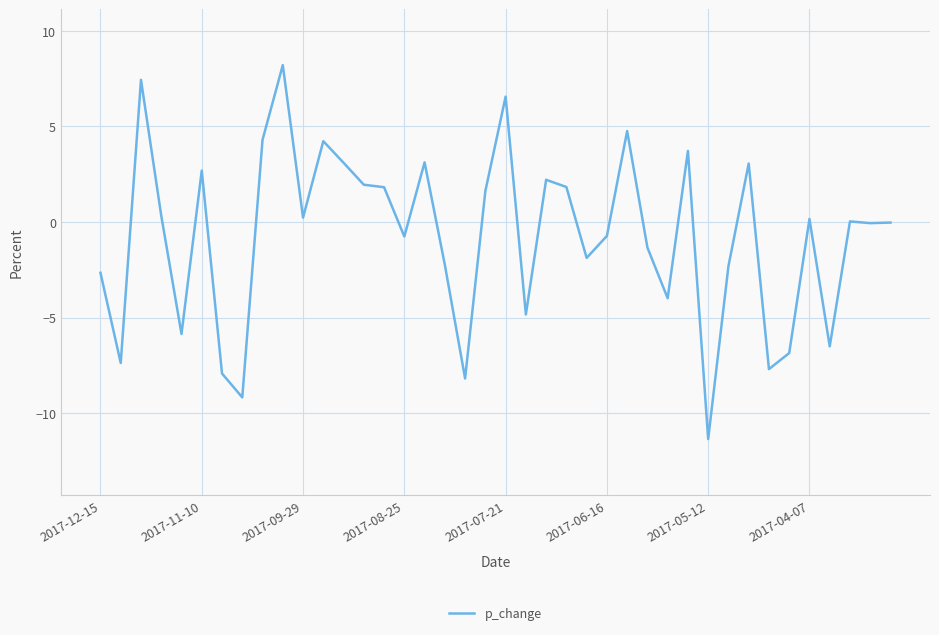

What is the greatest value displayed?

8.2